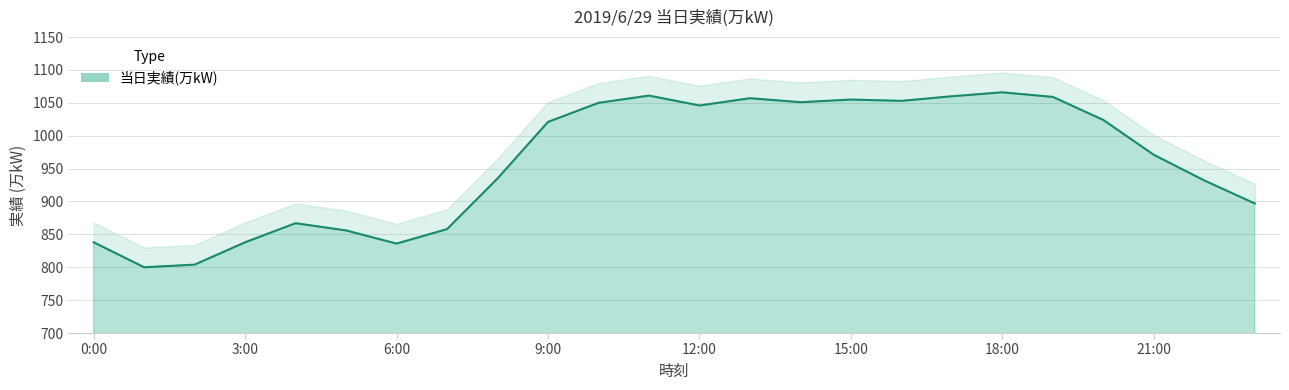

What is the difference between the second highest and minimum values?

261